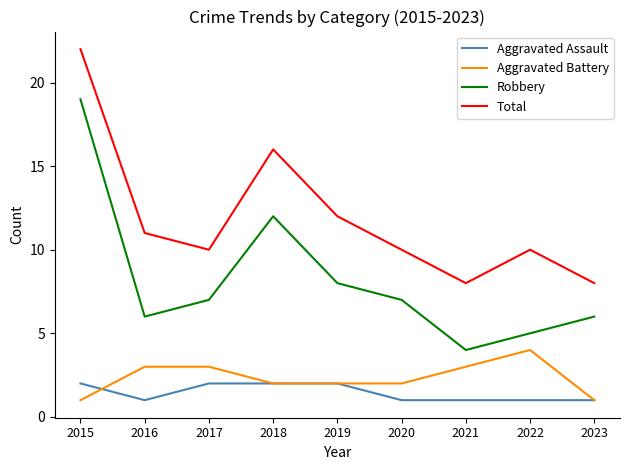

Count the number of data series in this chart.

4